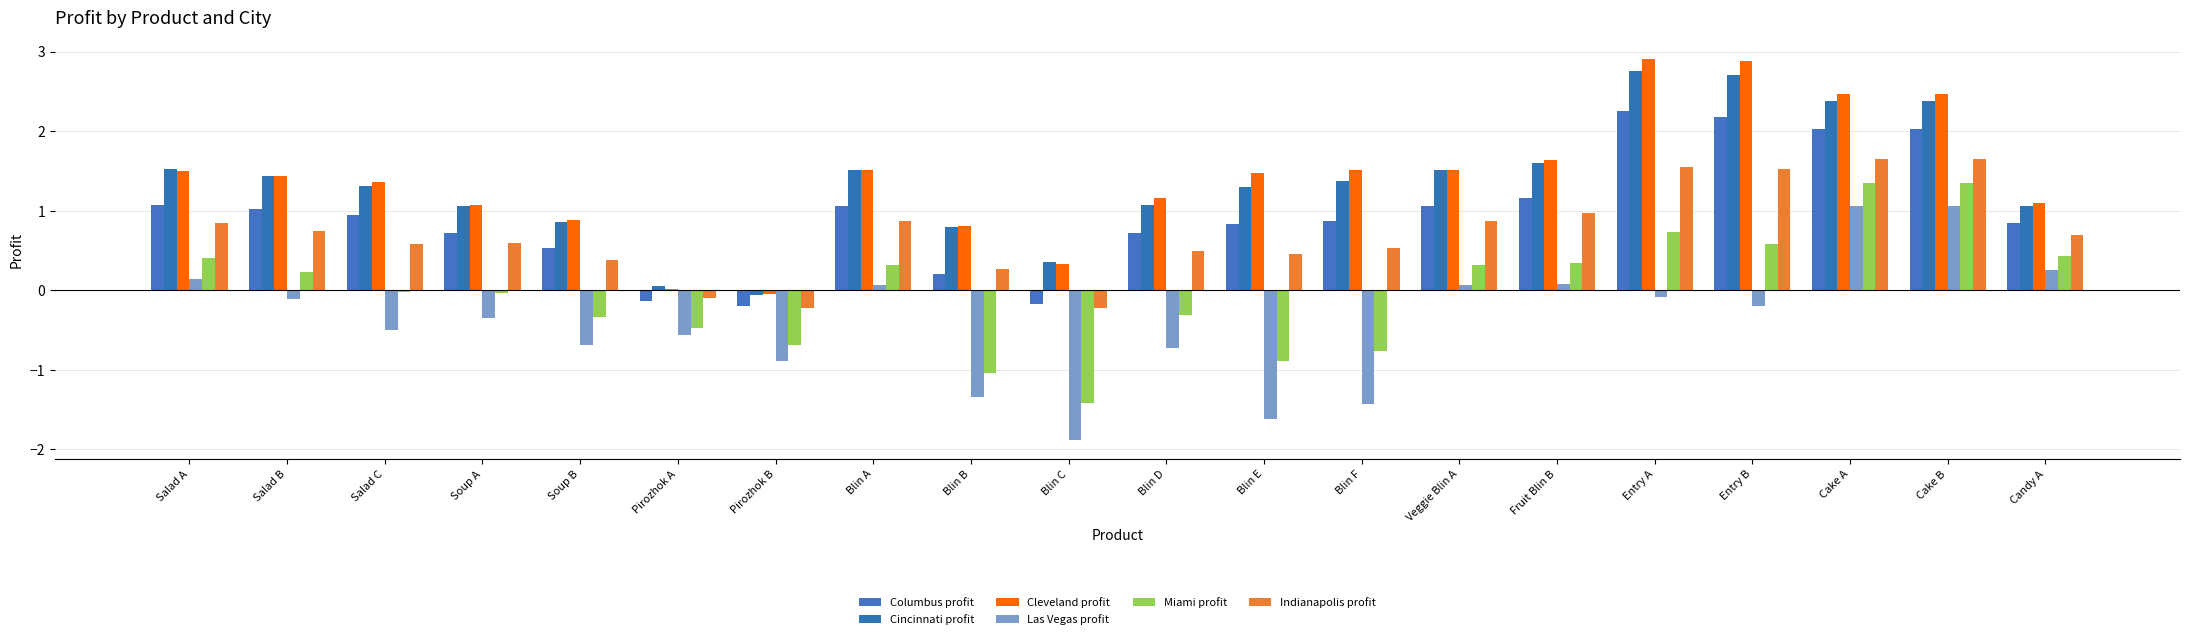

Which category has the highest value in the Miami profit series?

Cake A